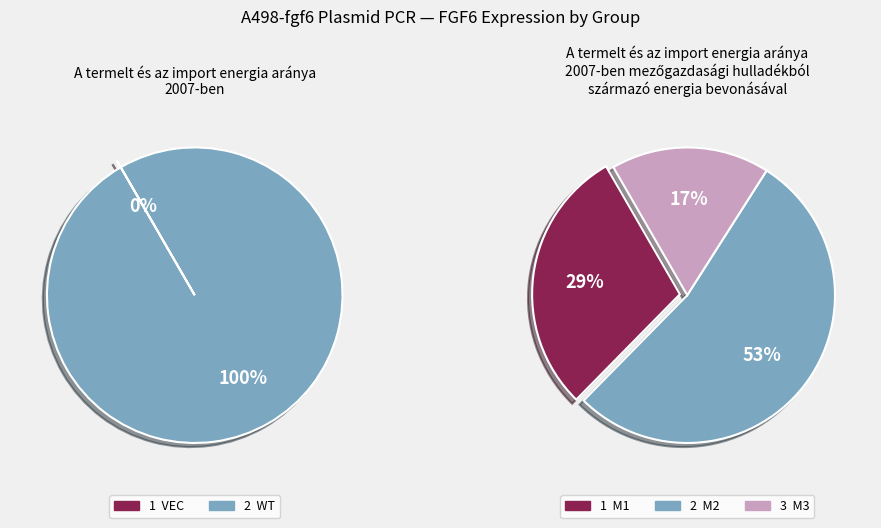

How many slices are in this pie chart?

5